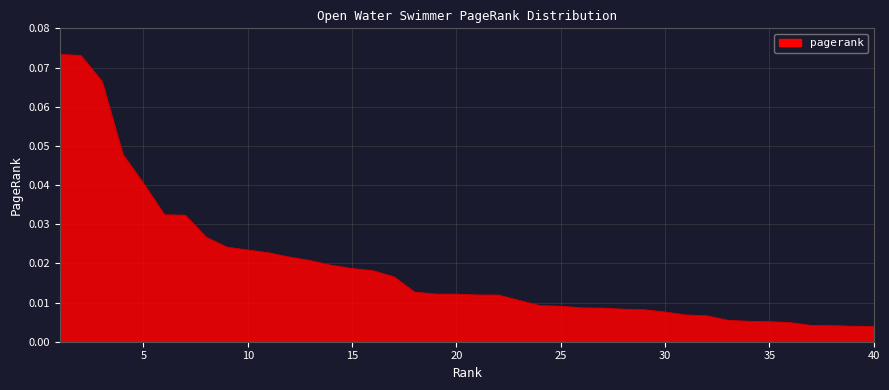

Reading left to right, transcribe all the data shown in this chart.

1=0.1	2=0.1	3=0.1	4=0.0	5=0.0	6=0.0	7=0.0	8=0.0	9=0.0	10=0.0	11=0.0	12=0.0	13=0.0	14=0.0	15=0.0	16=0.0	17=0.0	18=0.0	19=0.0	20=0.0	21=0.0	22=0.0	23=0.0	24=0.0	25=0.0	26=0.0	27=0.0	28=0.0	29=0.0	30=0.0	31=0.0	32=0.0	33=0.0	34=0.0	35=0.0	36=0.0	37=0.0	38=0.0	39=0.0	40=0.0